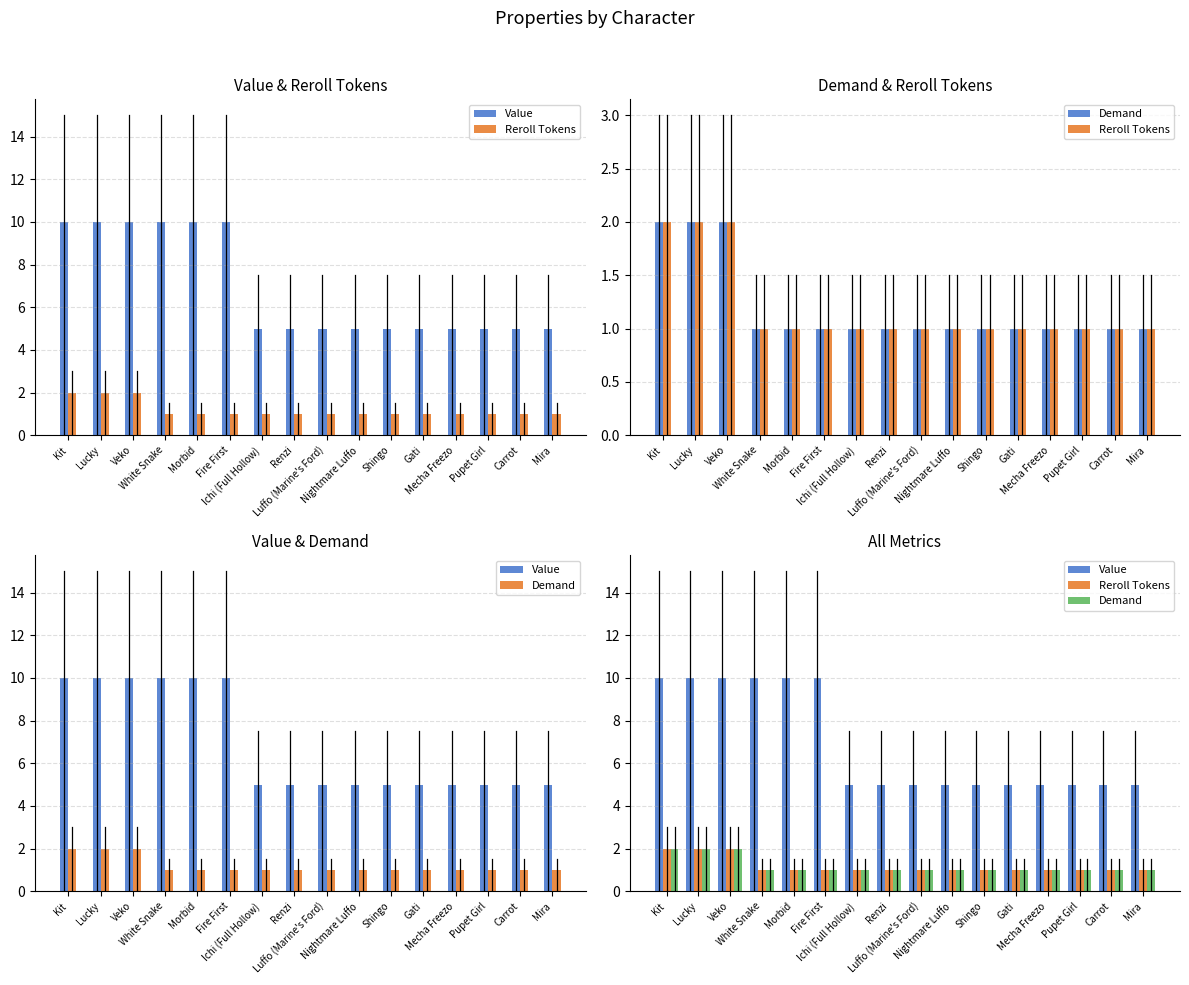

Rank the series by their maximum value, from lowest to highest.

Reroll Tokens, Demand, Value